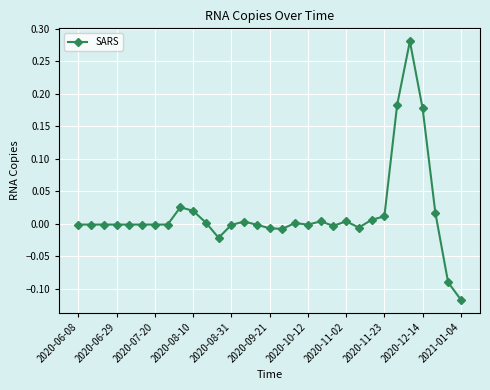

What is the sum of all values?

0.5